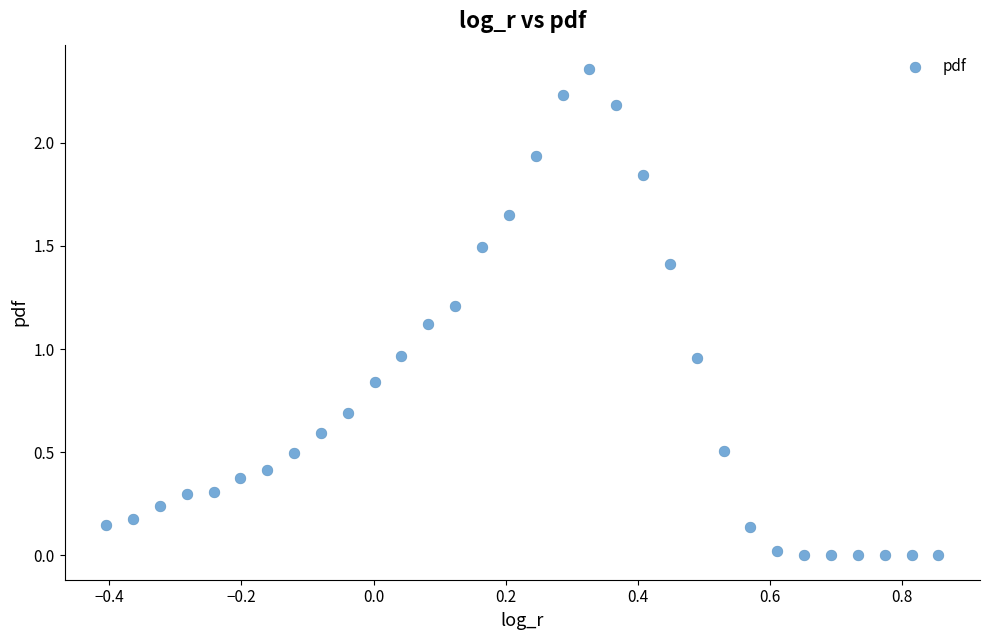

What is the range of X values (max minus min)?

1.3